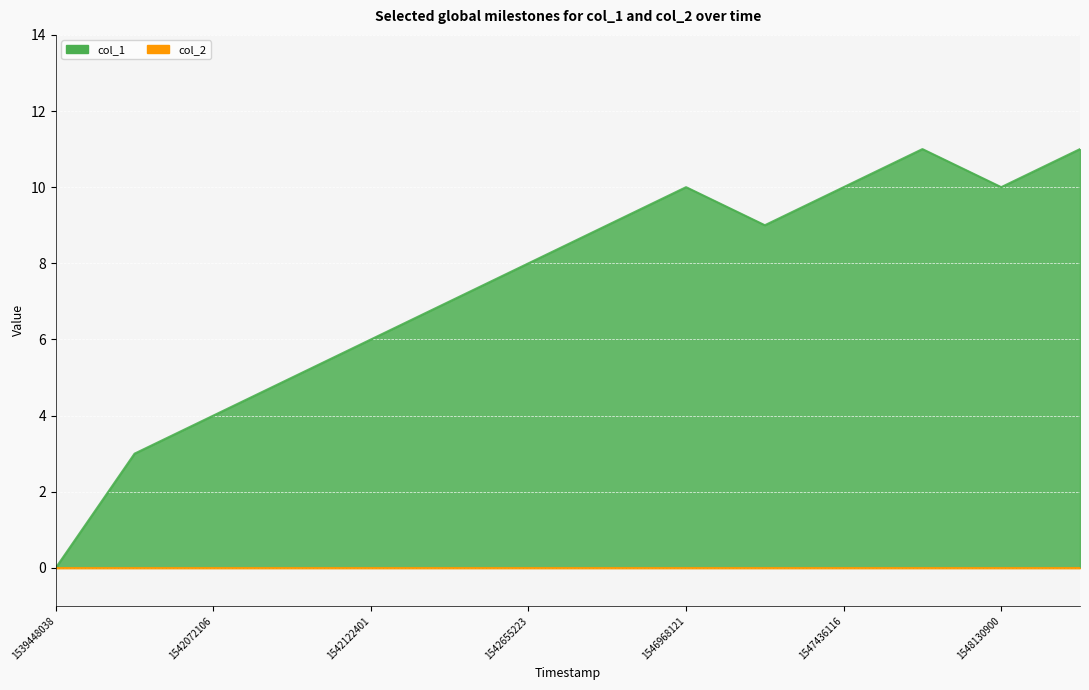

What is the difference between the maximum and minimum values?

11